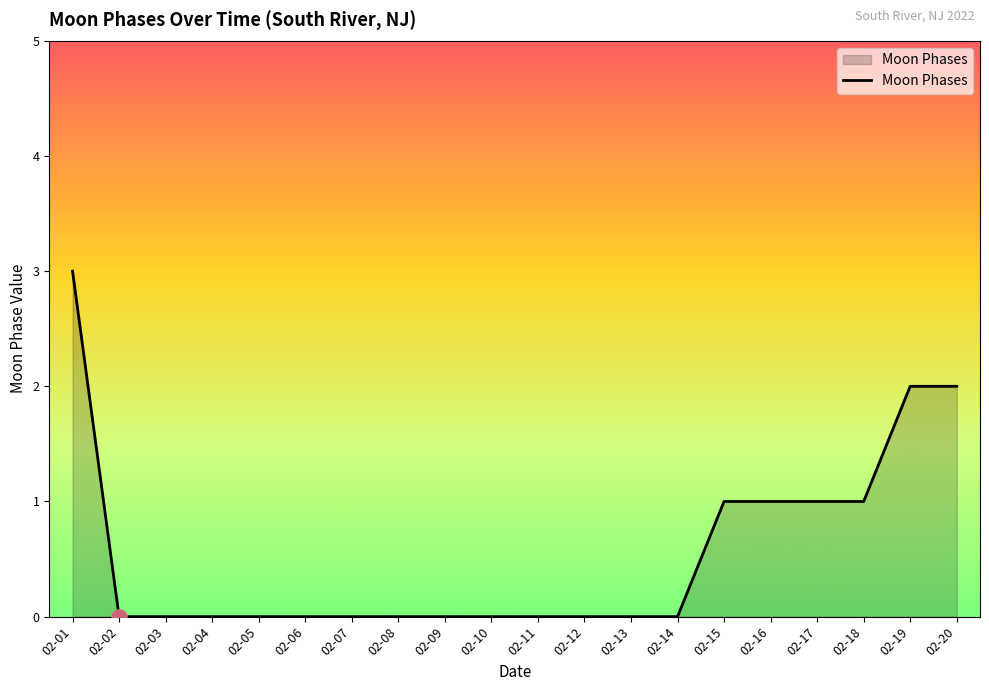

What is the change in value from 02-14 to 02-16?

+1